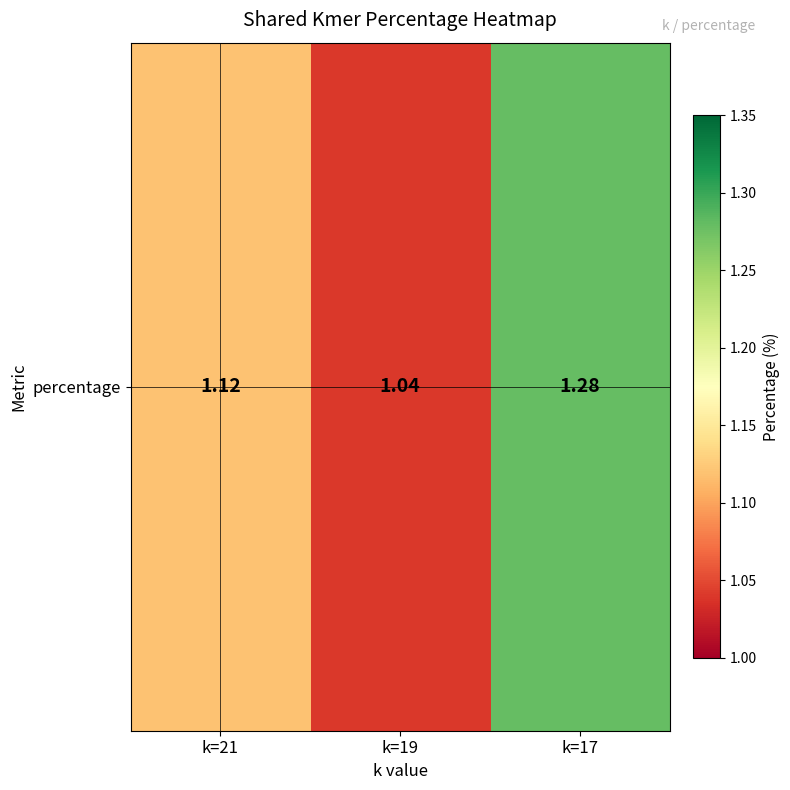

What is the change in value from k=21 to k=19?

-0.1